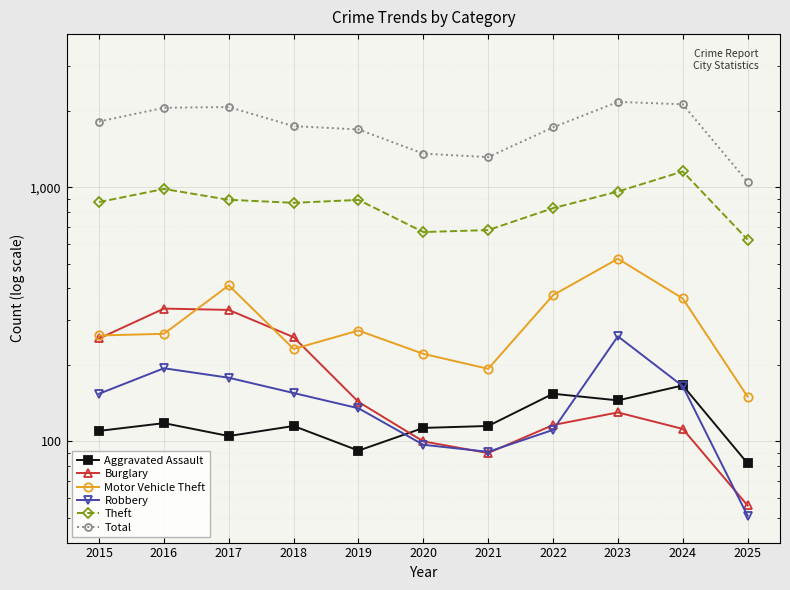

What is the average value of the Total series?

1734